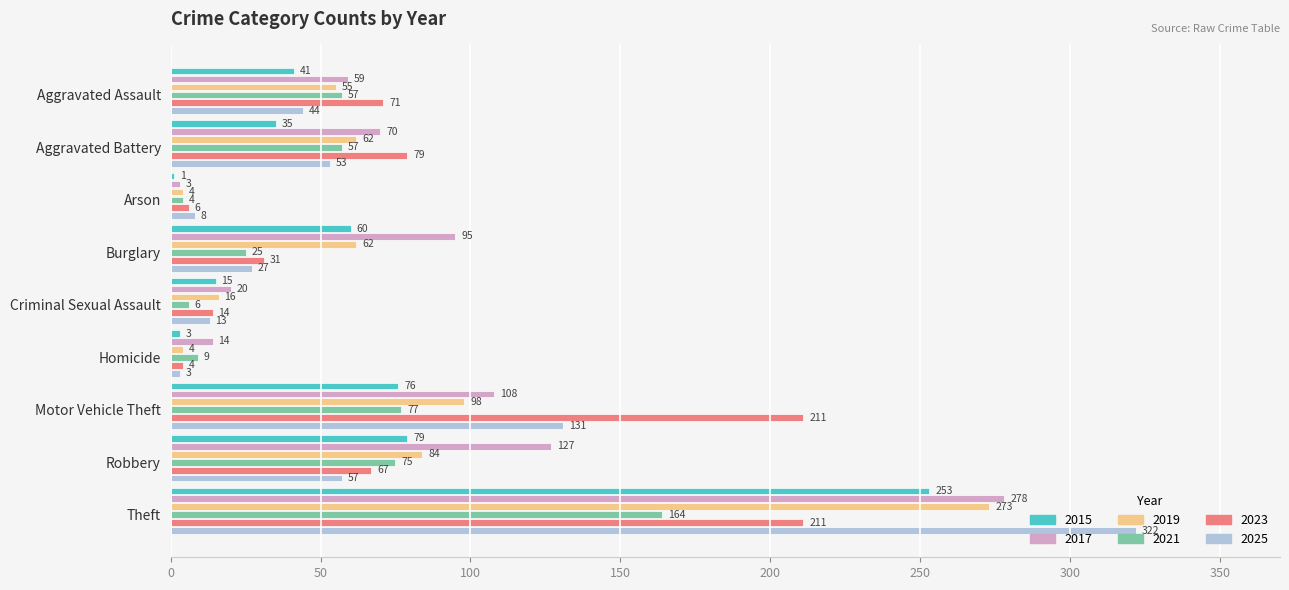

What is the total value across all series at Theft?

1501